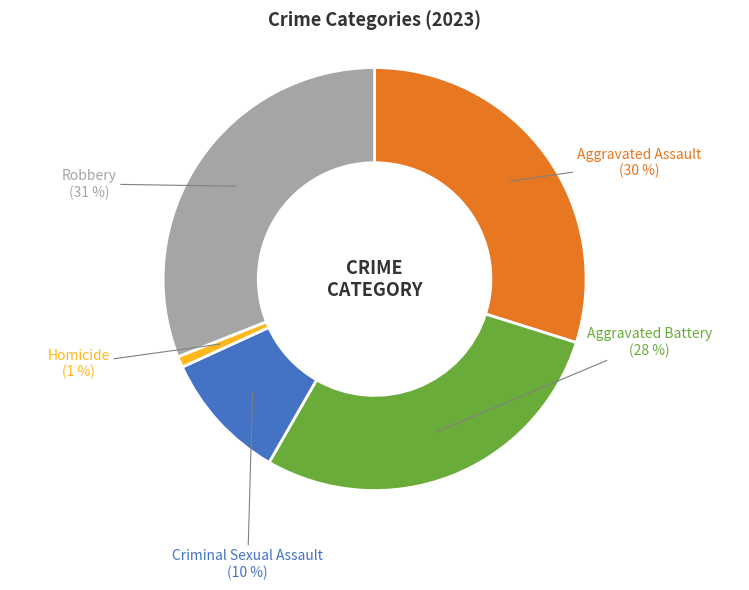

Combined, do Homicide and Aggravated Battery account for over 50%?

No